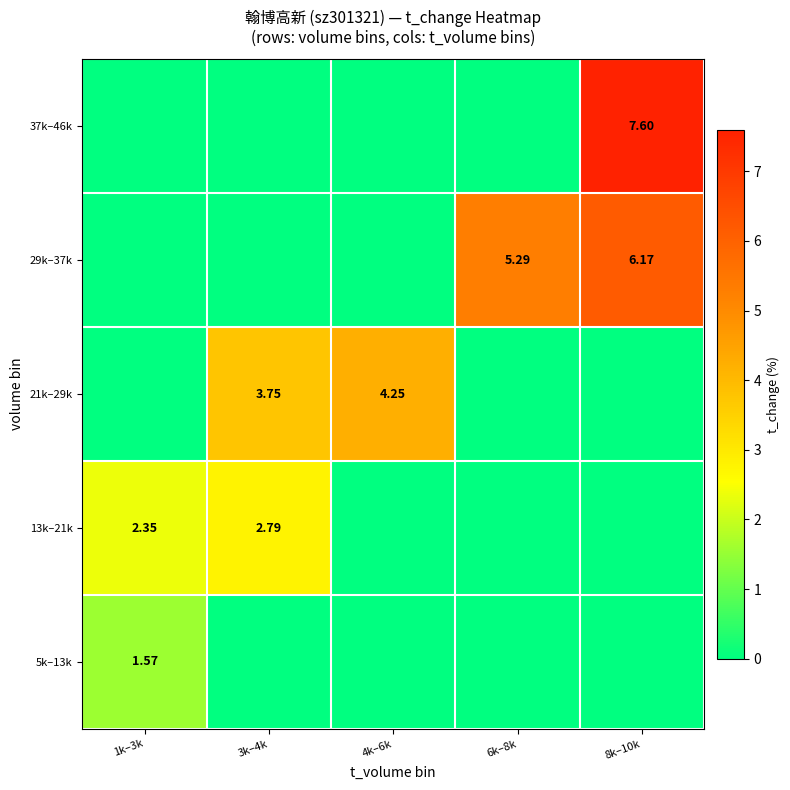

The value of 13k–21k at 1k–3k is 1.1. True or false?

False